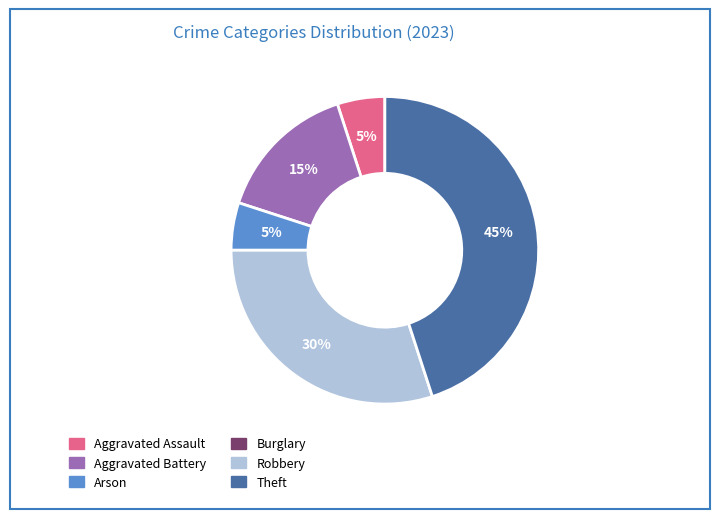

Is it true that Aggravated Assault is 5% of the pie?

True